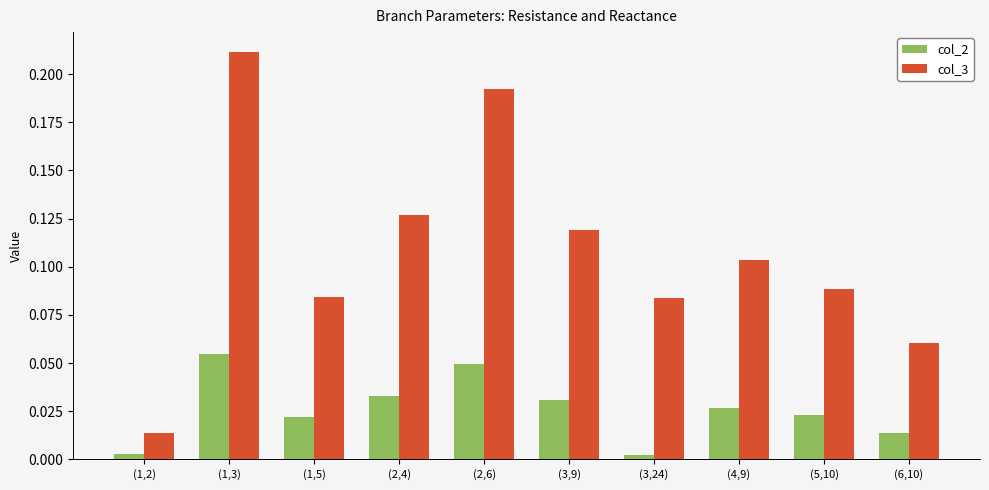

What is the sum of the col_3 values at (2,4) and (2,6)?

0.3